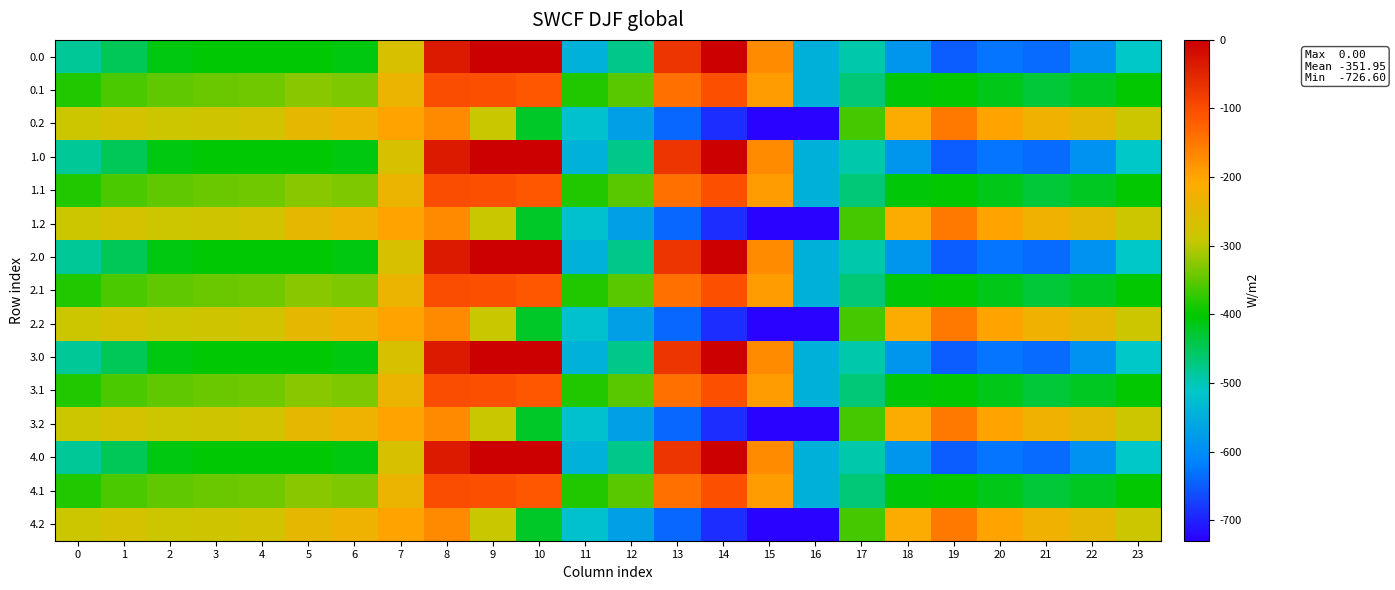

What is the total value across all series at 5?

-4872.7